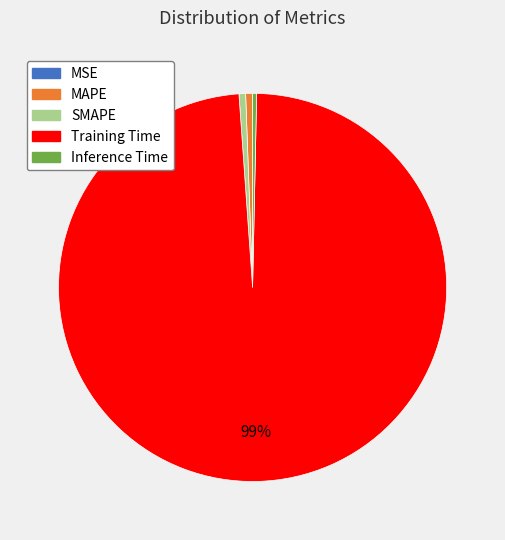

Which slice is the largest?

Training Time